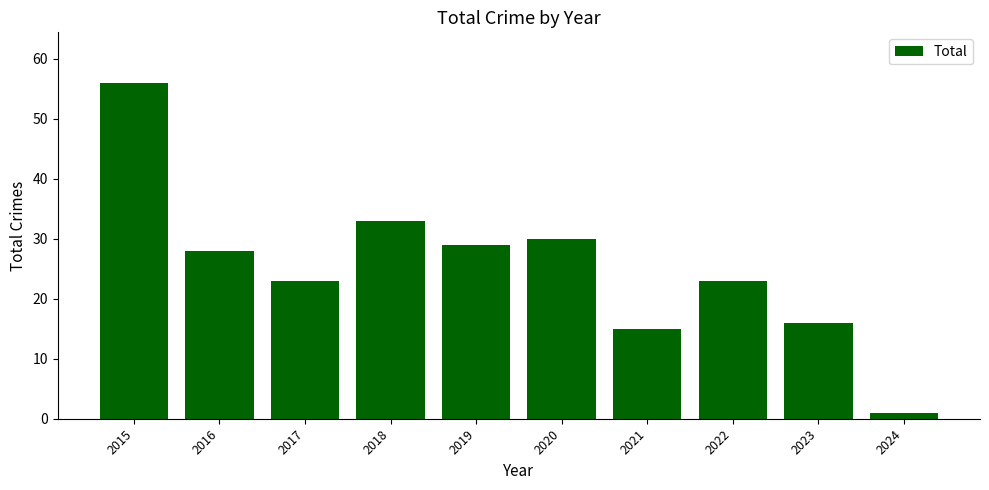

Which label corresponds to the largest value in the chart?

2015